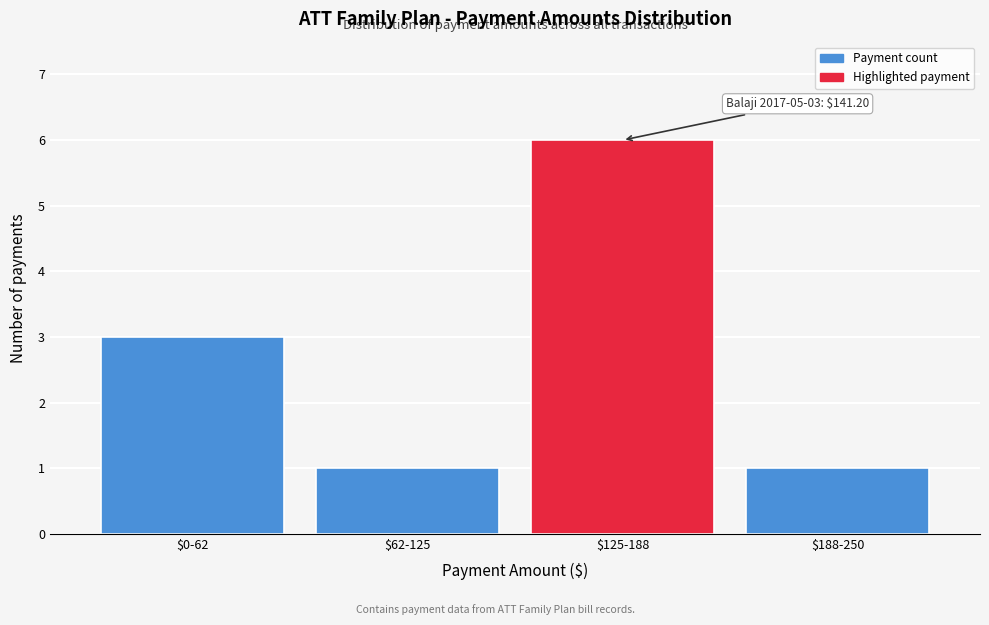

Reading left to right, list all the values displayed in this chart.

3	1	6	1